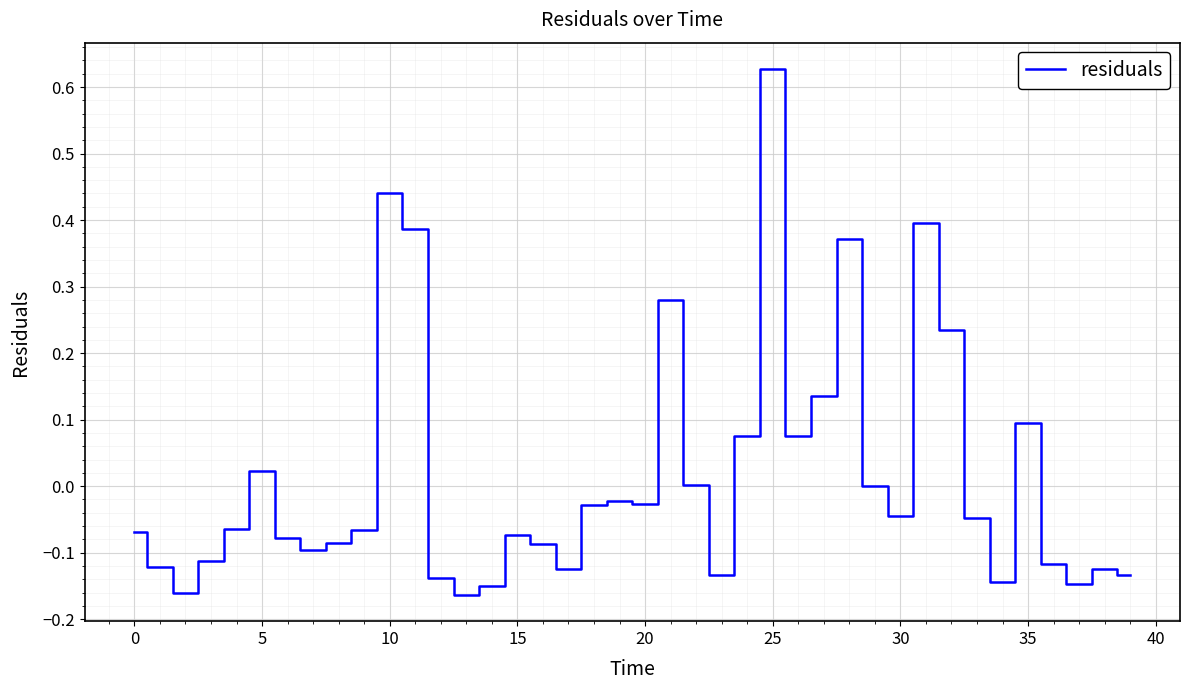

How many lines are shown in the chart?

1